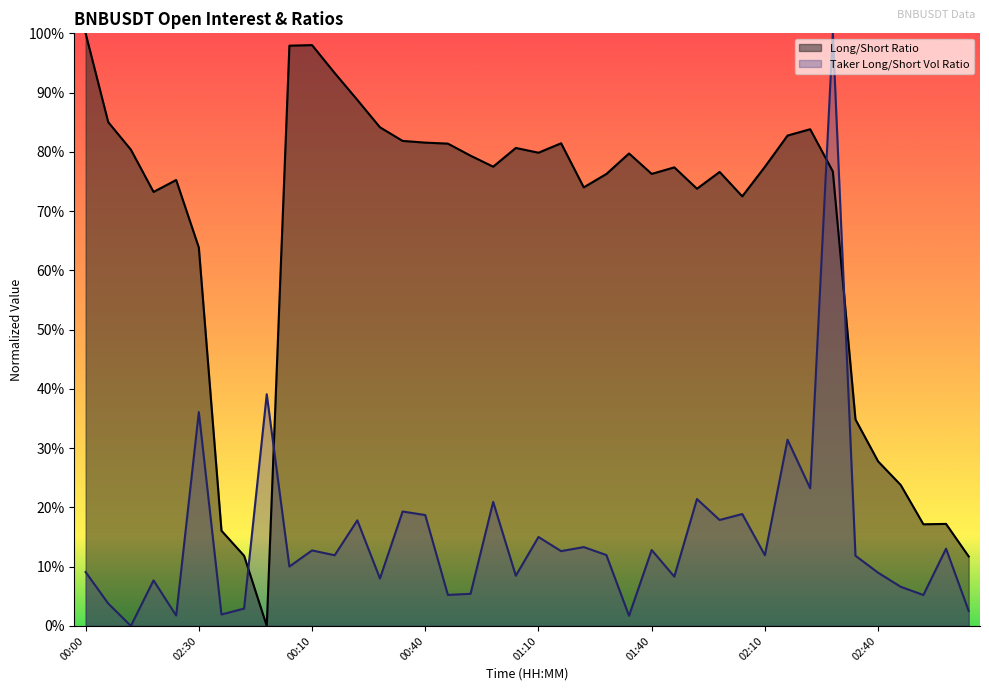

Reading left to right, transcribe all the data shown in this chart.

Long/Short Ratio: 1.0	0.9	0.8	0.7	0.8	0.6	0.2	0.1	0.0	1.0	1.0	0.9	0.9	0.8	0.8	0.8	0.8	0.8	0.8	0.8	0.8	0.8	0.7	0.8	0.8	0.8	0.8	0.7	0.8	0.7	0.8	0.8	0.8	0.8	0.3	0.3	0.2	0.2	0.2	0.1
Taker Long/Short Vol Ratio: 0.1	0.0	0.0	0.1	0.0	0.4	0.0	0.0	0.4	0.1	0.1	0.1	0.2	0.1	0.2	0.2	0.1	0.1	0.2	0.1	0.2	0.1	0.1	0.1	0.0	0.1	0.1	0.2	0.2	0.2	0.1	0.3	0.2	1.0	0.1	0.1	0.1	0.1	0.1	0.0